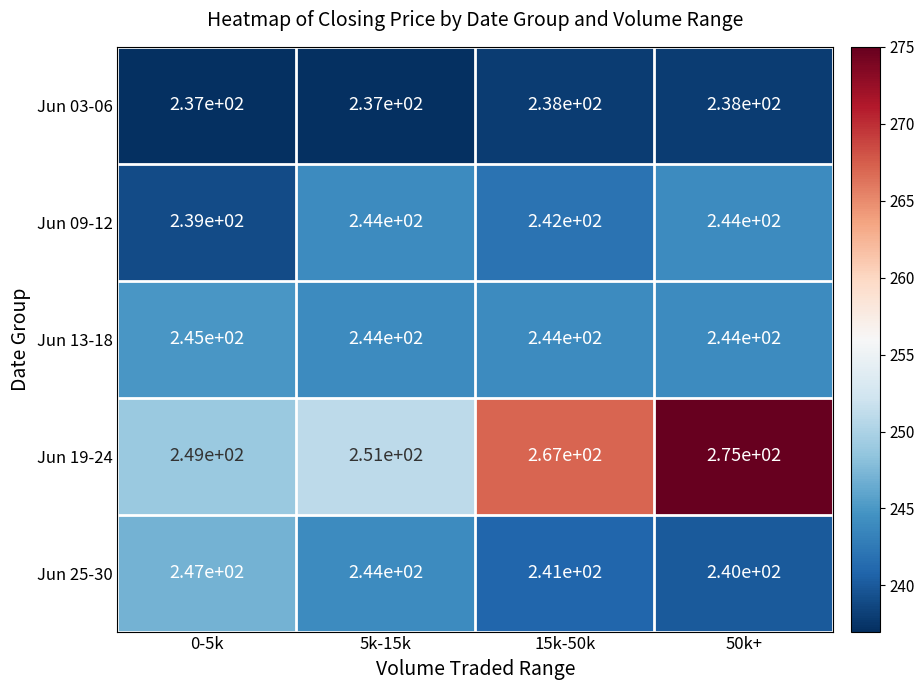

What is the difference between the maximum and second lowest values in the Jun 19-24 series?

24